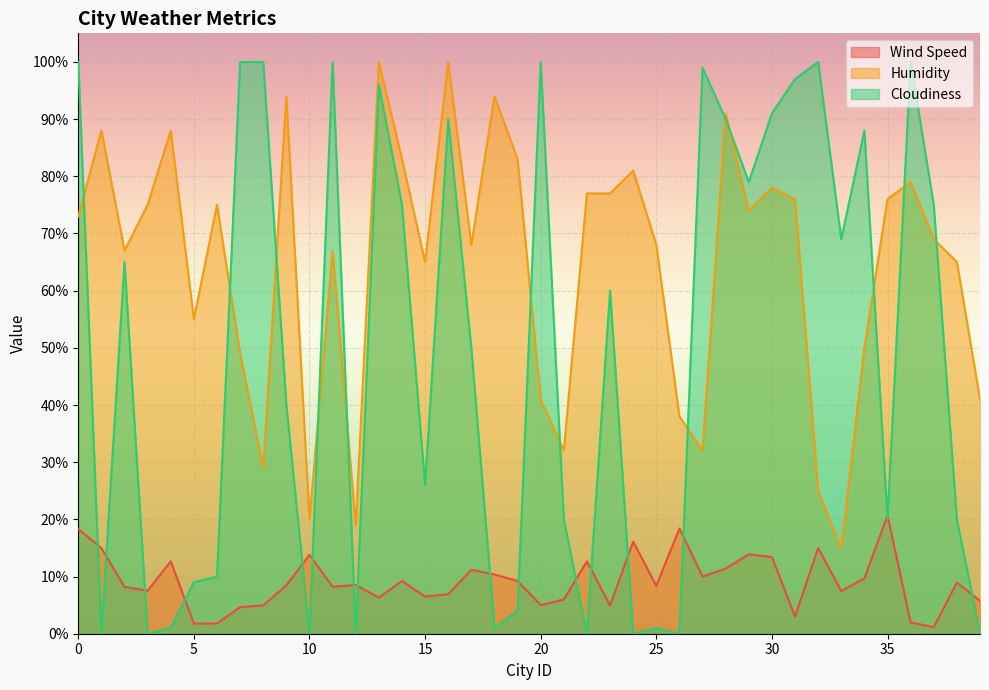

Is the value of Humidity at 22 greater than the value of Cloudiness at 37?

Yes